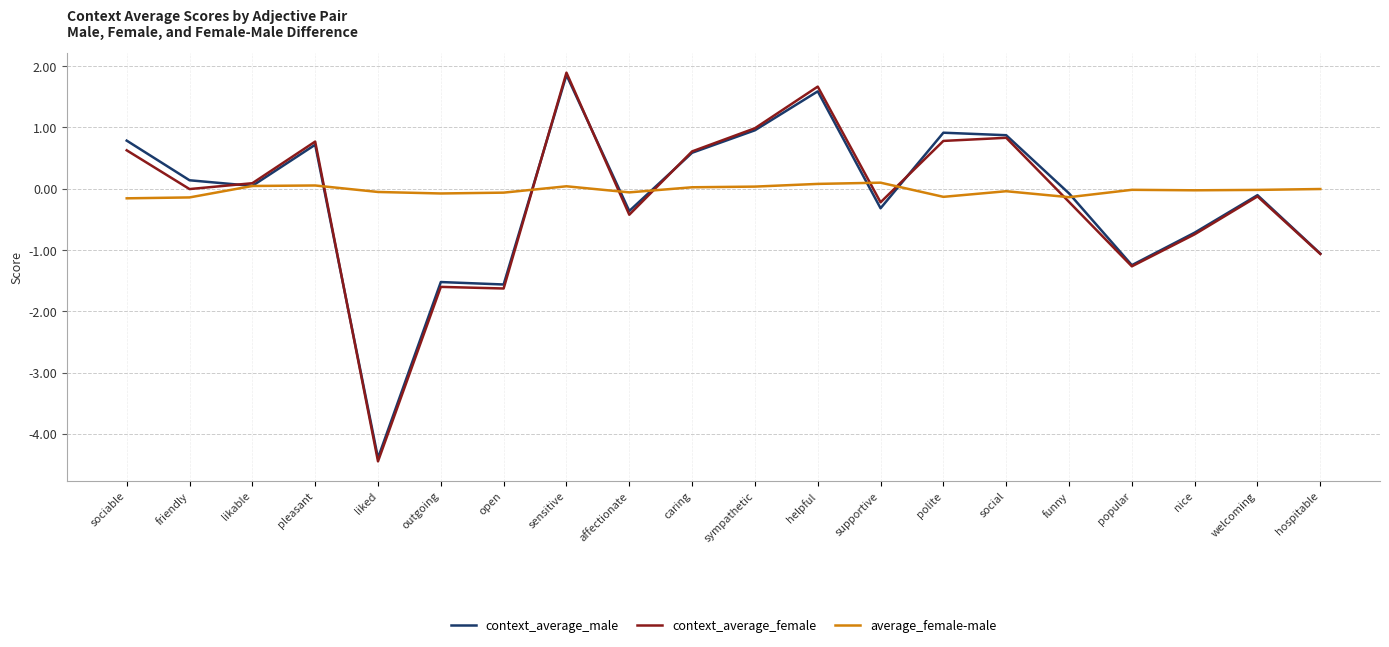

At which category does context_average_male reach its first local peak?

pleasant